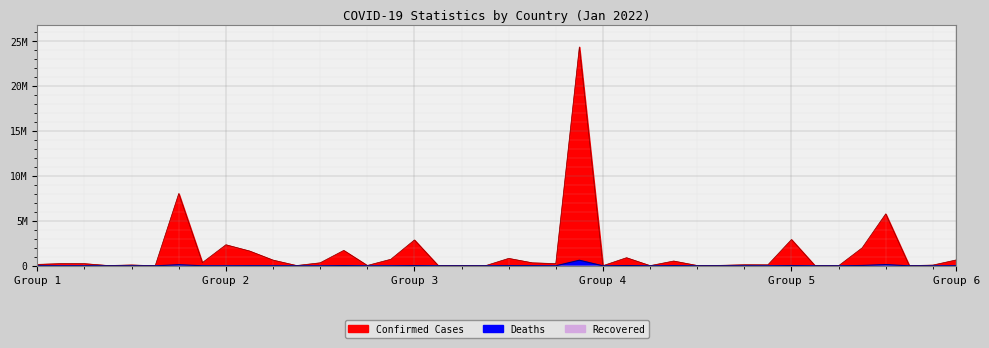

The Confirmed series shows 159927 at Bosnia and Herzegovina. True or false?

False